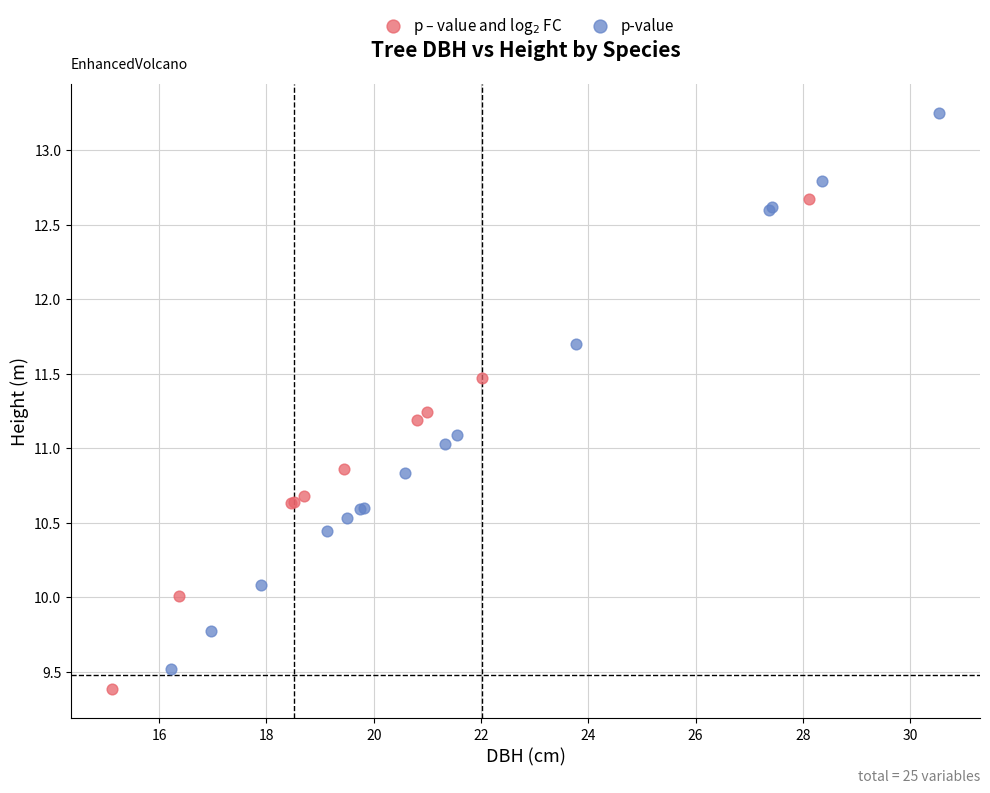

Which series contains the highest Y value?

p-value